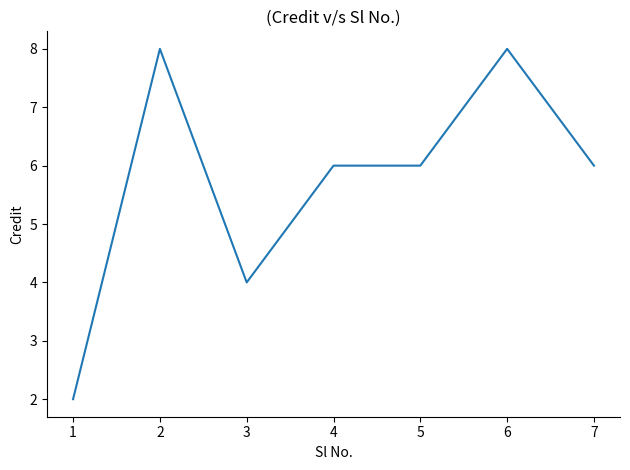

How many categories are shown in the chart?

7